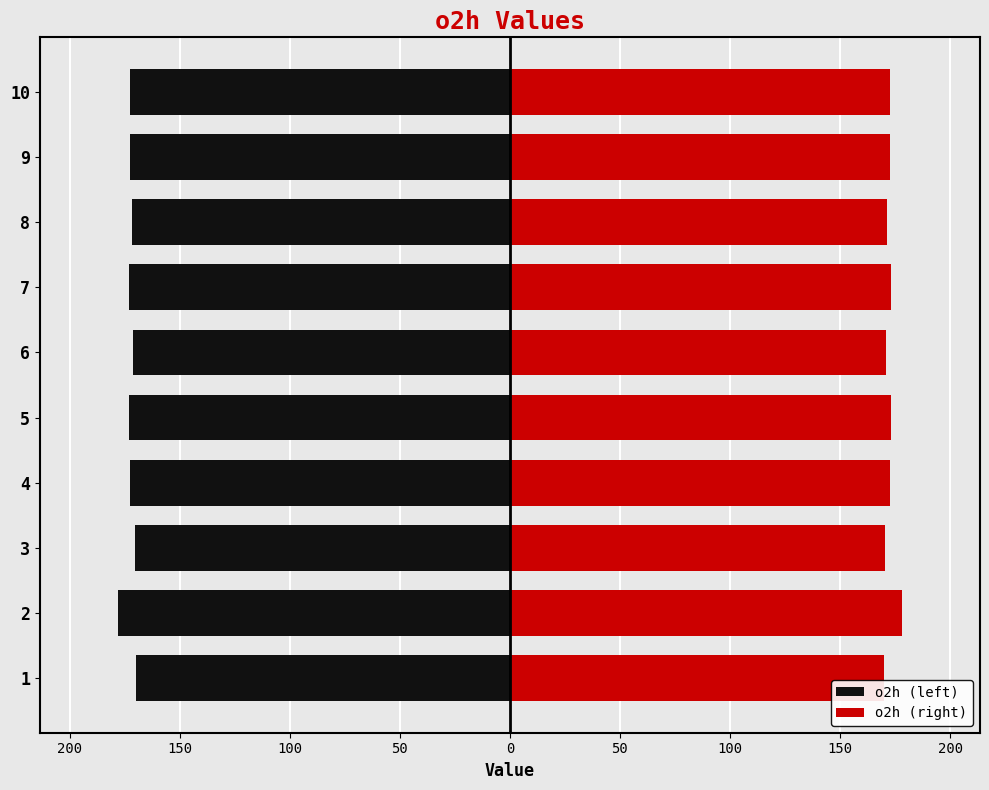

The value of o2h (right) at 4 is 282.9. True or false?

False